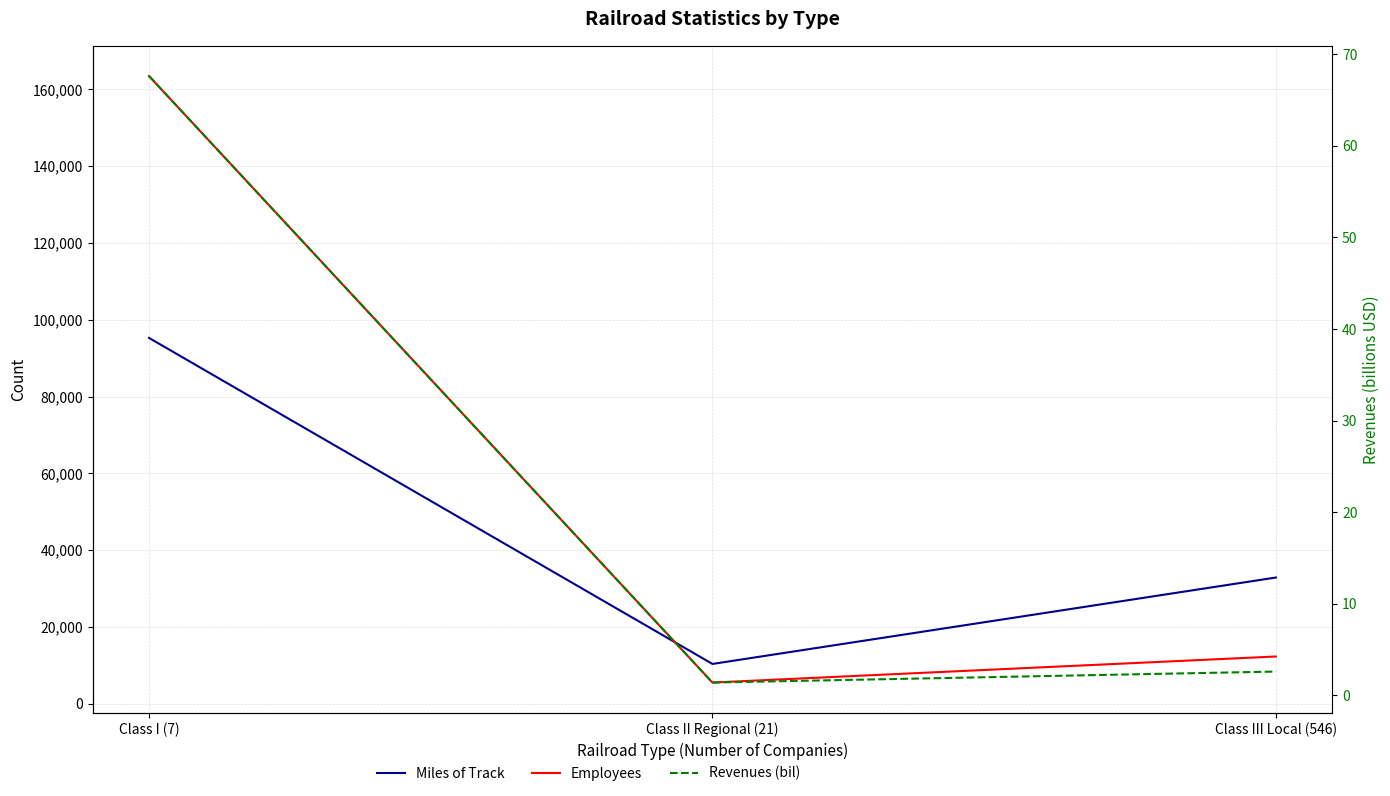

Reading left to right, transcribe all the data shown in this chart.

Miles of Track: Class I (7)=95264.0	Class II Regional (21)=10355.0	Class III Local (546)=32858.0
Employees: Class I (7)=163464.0	Class II Regional (21)=5507.0	Class III Local (546)=12293.0
Revenues (bil): Class I (7)=67.6	Class II Regional (21)=1.4	Class III Local (546)=2.6